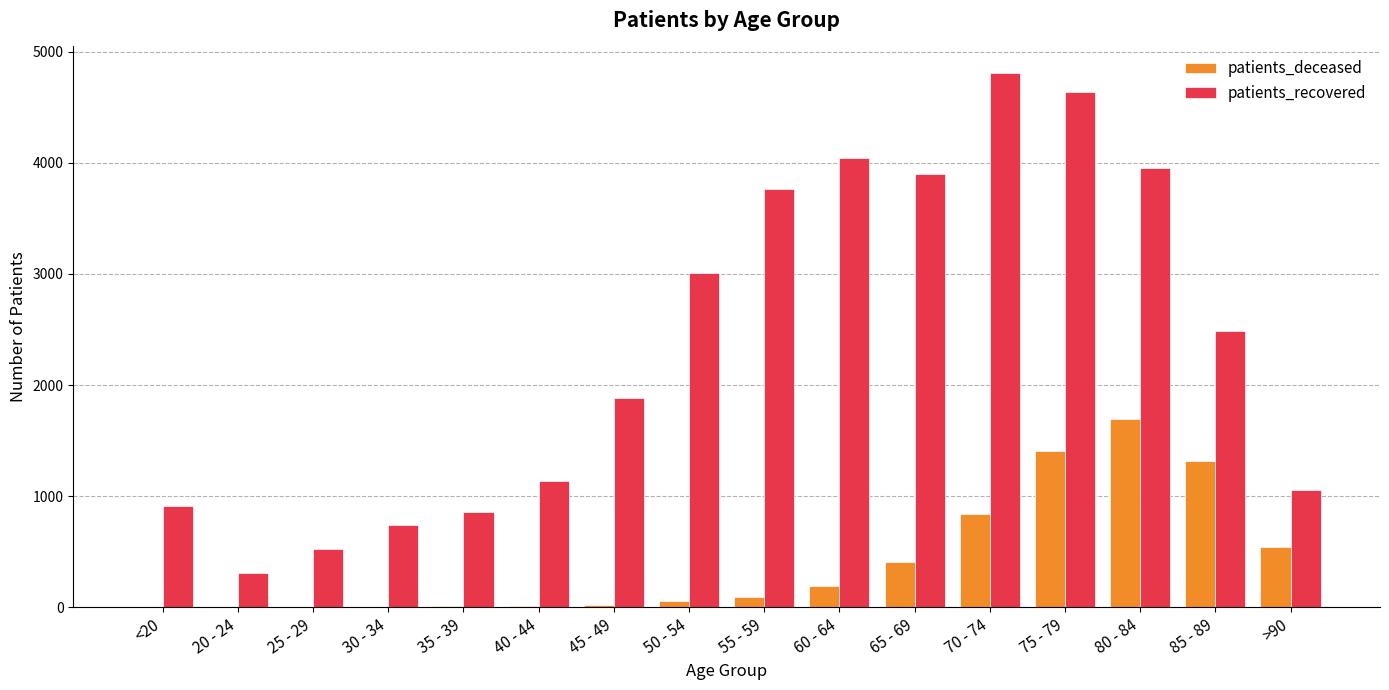

Which category has the highest value across all series?

70 - 74